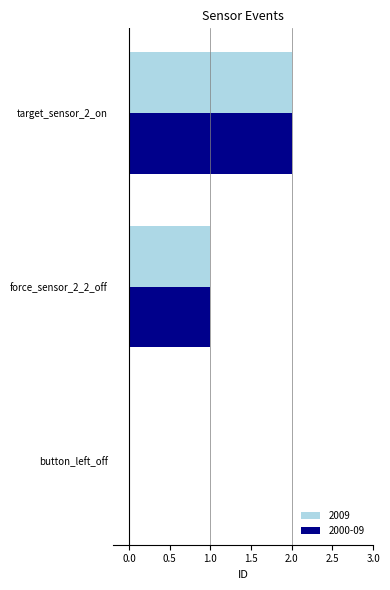

Is the value of 2009 at force_sensor_2_2_off greater than the value of 2000-09 at button_left_off?

Yes